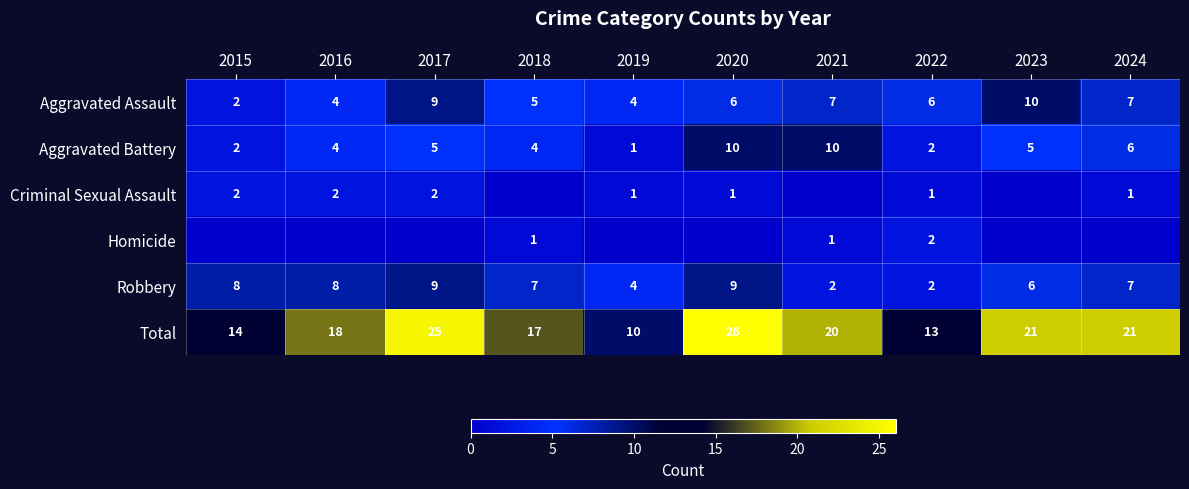

At how many categories does at least one series exceed 20?

4